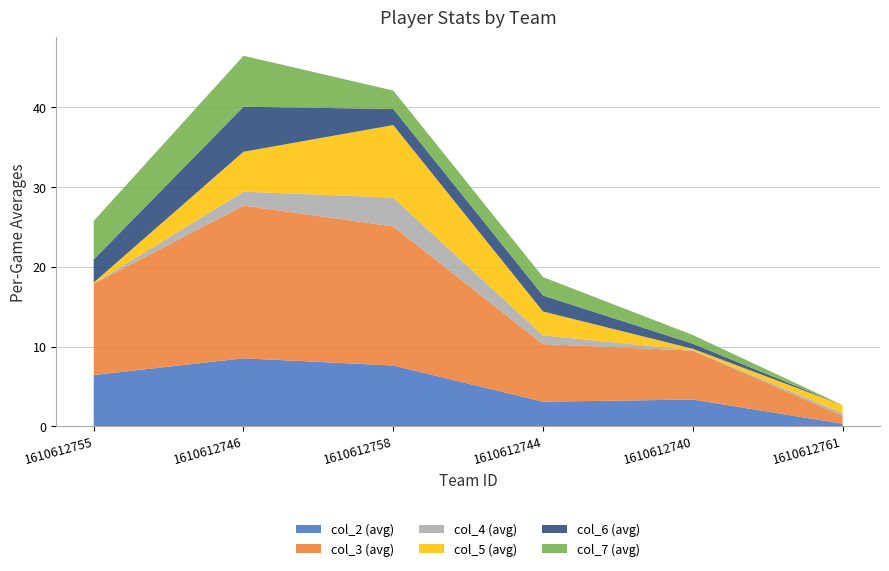

Reading right to left, extract all data points from this chart.

col_2: 0.3	3.4	3.1	7.6	8.5	6.4
col_3: 1.0	6.1	7.2	17.4	19.1	11.5
col_4: 0.3	0.0	1.1	3.6	1.8	0.0
col_5: 1.0	0.2	3.0	9.1	5.0	0.1
col_6: 0.0	0.6	2.0	2.0	5.6	2.9
col_7: 0.0	1.1	2.3	2.3	6.4	4.8